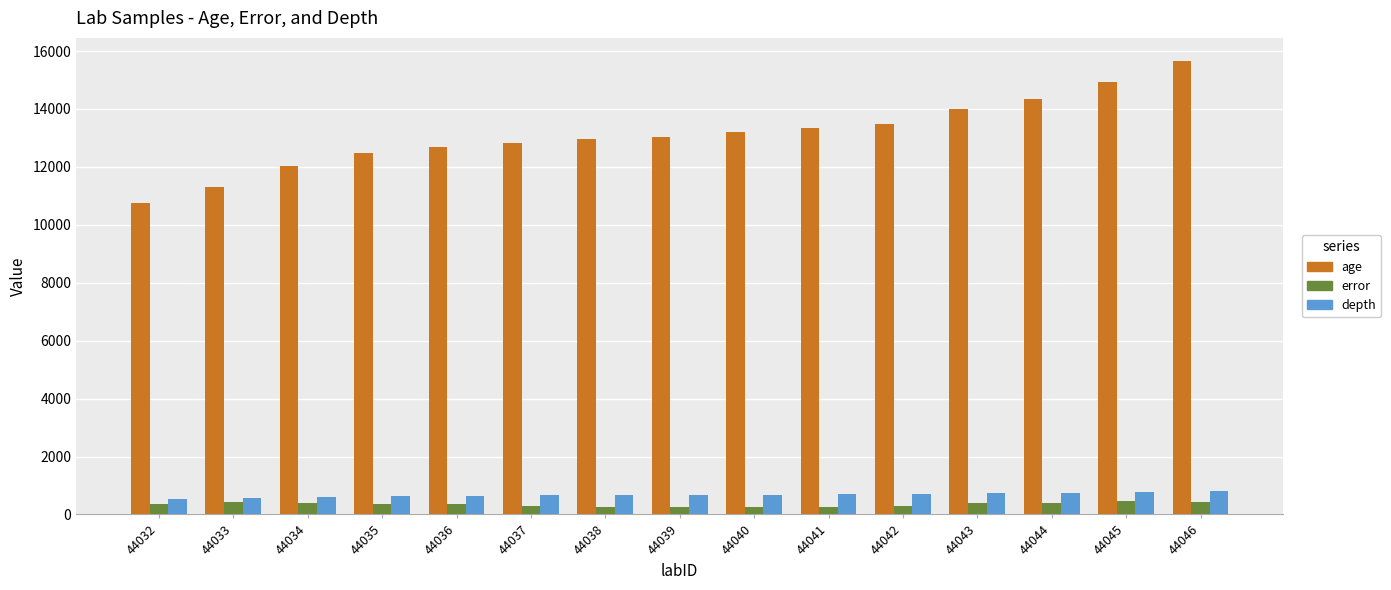

The age series shows 6446.3 at 44035. True or false?

False